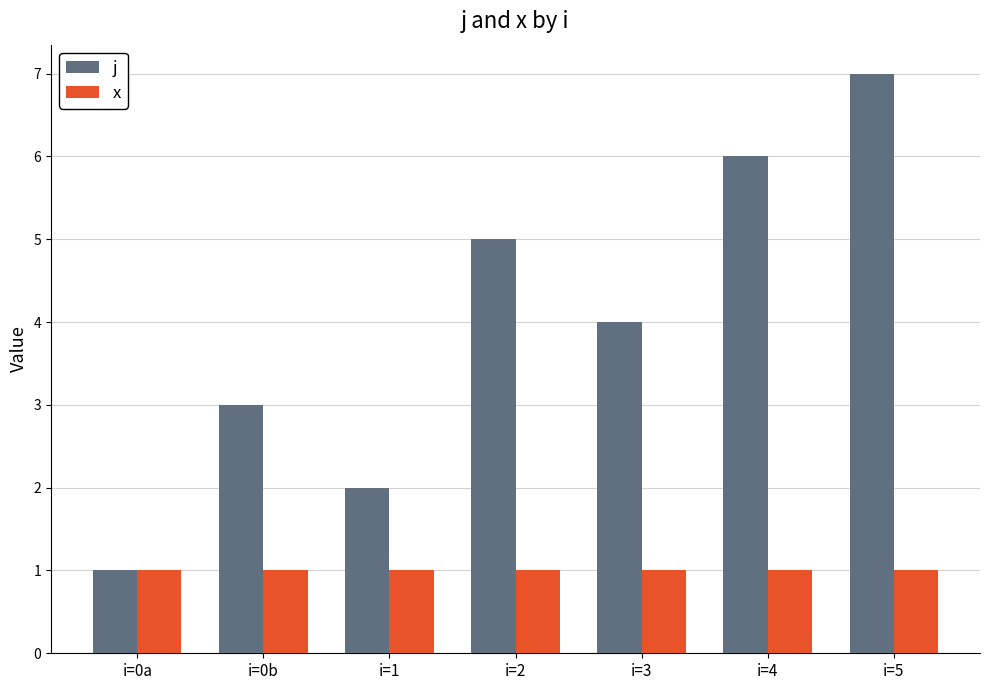

Reading left to right, what are all the values shown in this chart?

j: 1	3	2	5	4	6	7
x: 1	1	1	1	1	1	1